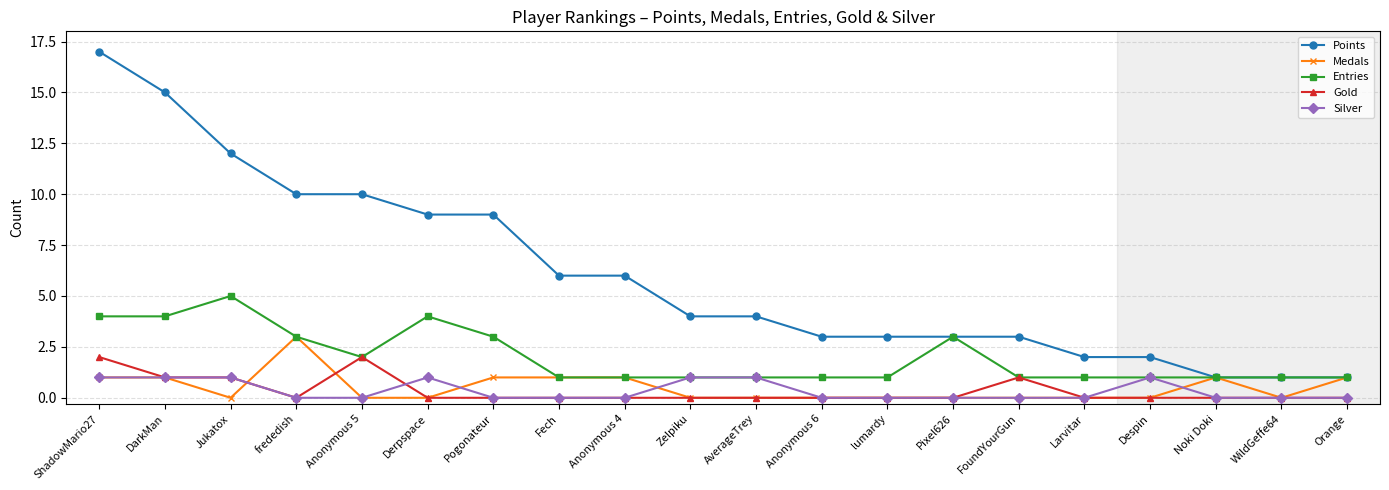

Rank the series by their maximum value, from lowest to highest.

Silver, Gold, Medals, Entries, Points